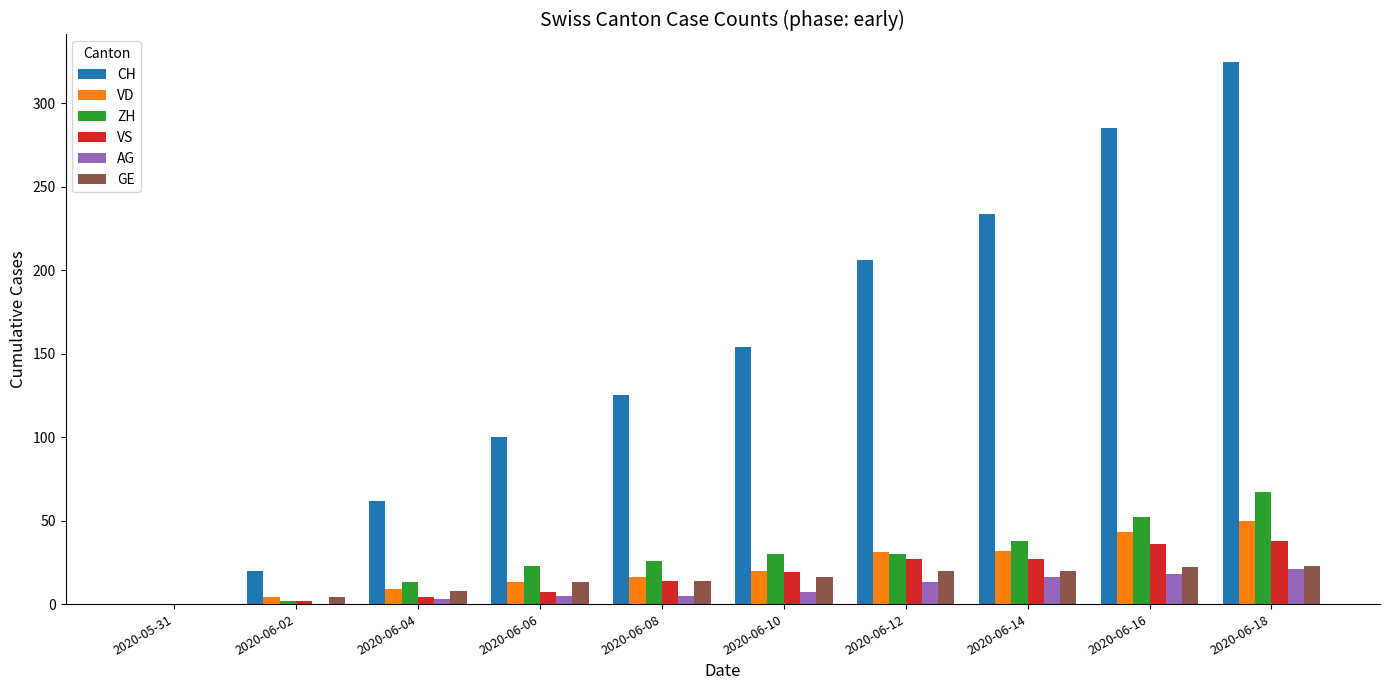

How many categories are shown in the chart?

10